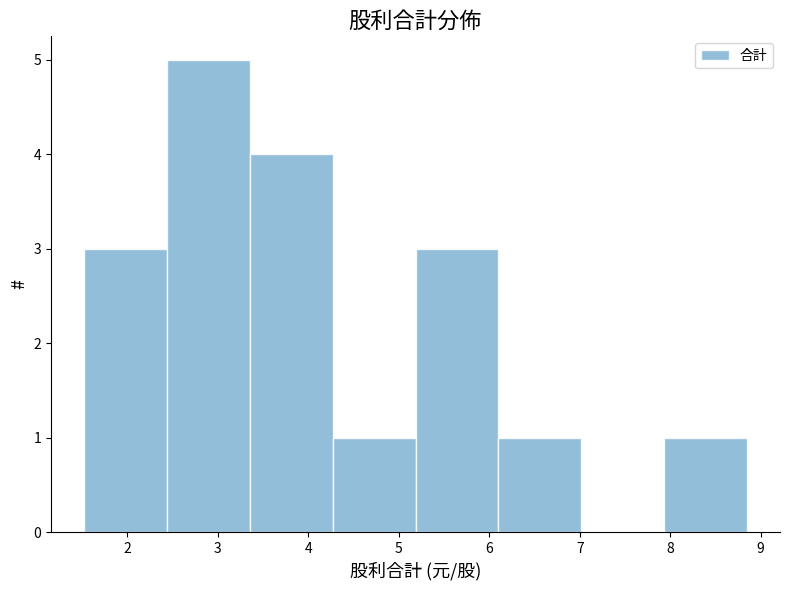

Which range on the x-axis has the tallest bar?

2.4 to 3.4